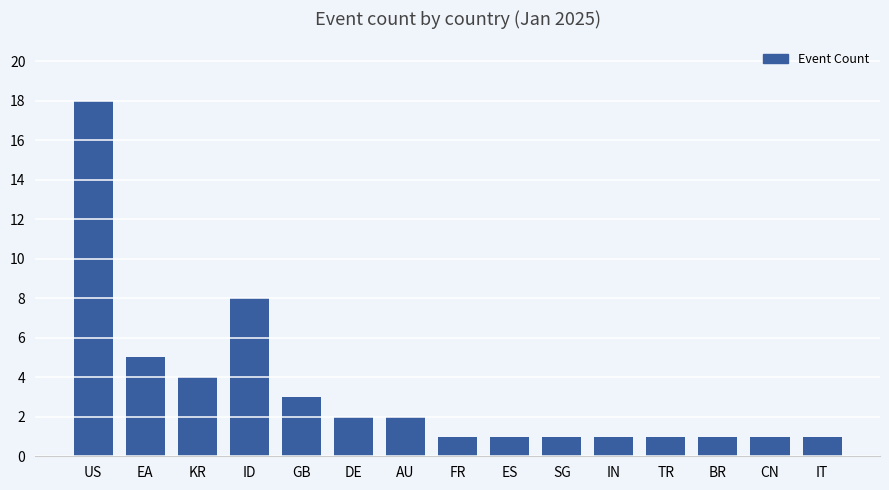

What is the average value?

3